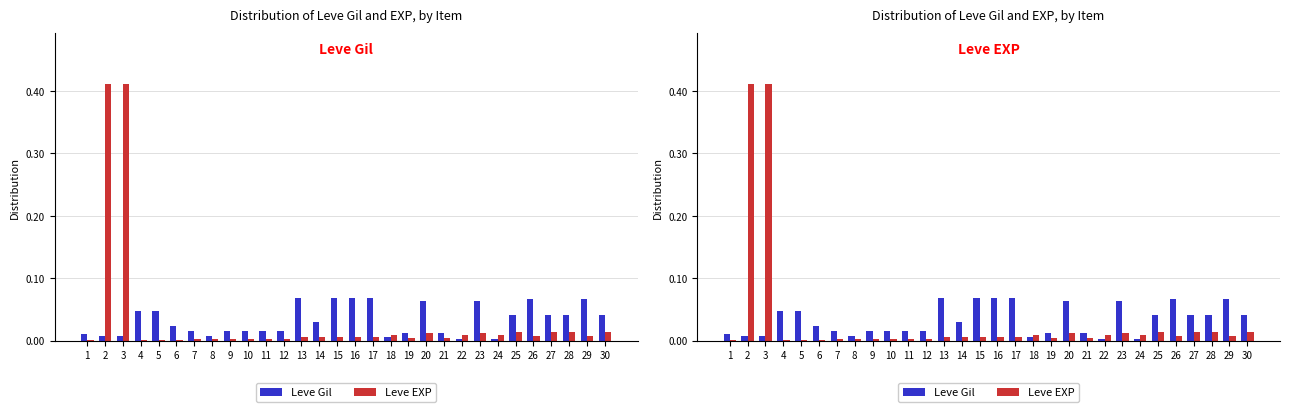

Reading right to left, list all the values displayed in this chart.

Leve Gil: 30=0.0	29=0.1	28=0.0	27=0.0	26=0.1	25=0.0	24=0.0	23=0.1	22=0.0	21=0.0	20=0.1	19=0.0	18=0.0	17=0.1	16=0.1	15=0.1	14=0.0	13=0.1	12=0.0	11=0.0	10=0.0	9=0.0	8=0.0	7=0.0	6=0.0	5=0.0	4=0.0	3=0.0	2=0.0	1=0.0
Leve EXP: 30=0.0	29=0.0	28=0.0	27=0.0	26=0.0	25=0.0	24=0.0	23=0.0	22=0.0	21=0.0	20=0.0	19=0.0	18=0.0	17=0.0	16=0.0	15=0.0	14=0.0	13=0.0	12=0.0	11=0.0	10=0.0	9=0.0	8=0.0	7=0.0	6=0.0	5=0.0	4=0.0	3=0.4	2=0.4	1=0.0